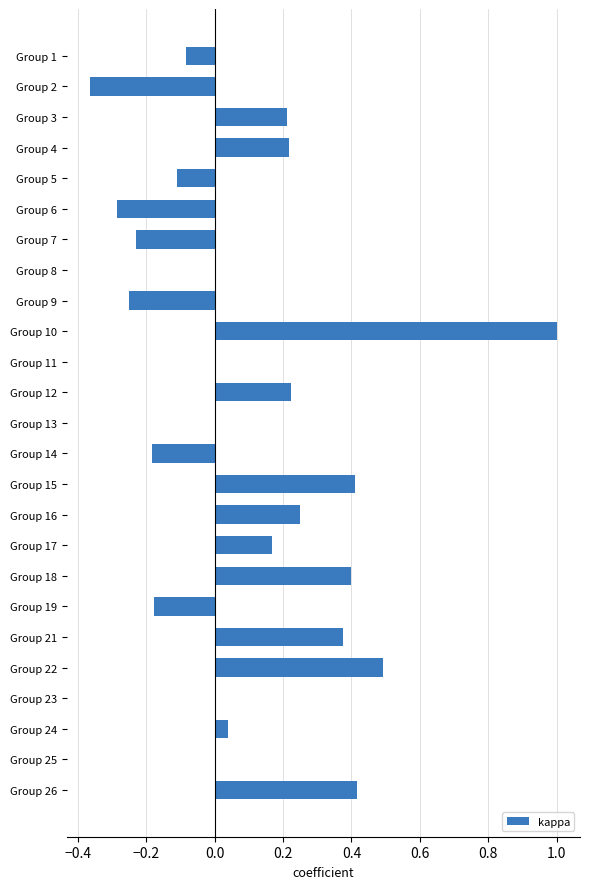

What is the approximate value at Group 10?

1.0